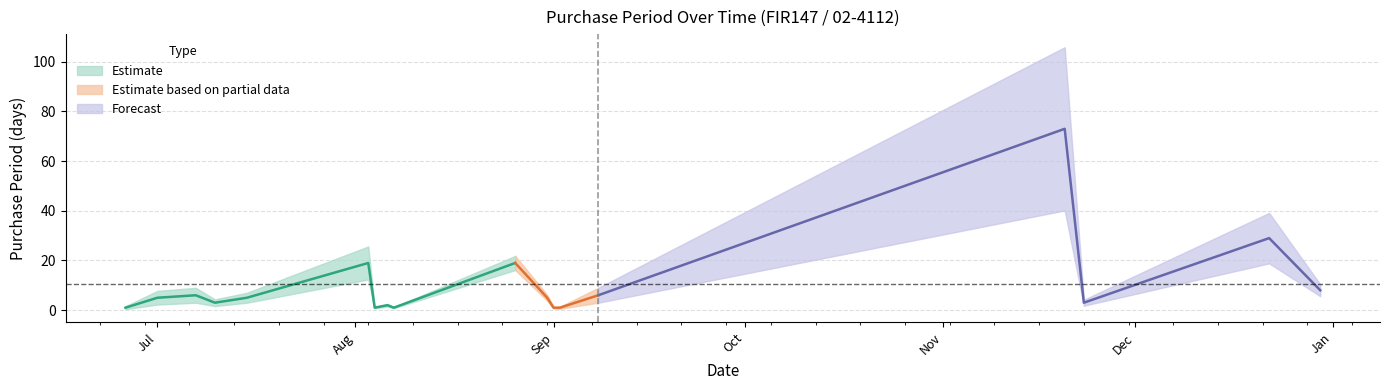

How many values are below 5?

8